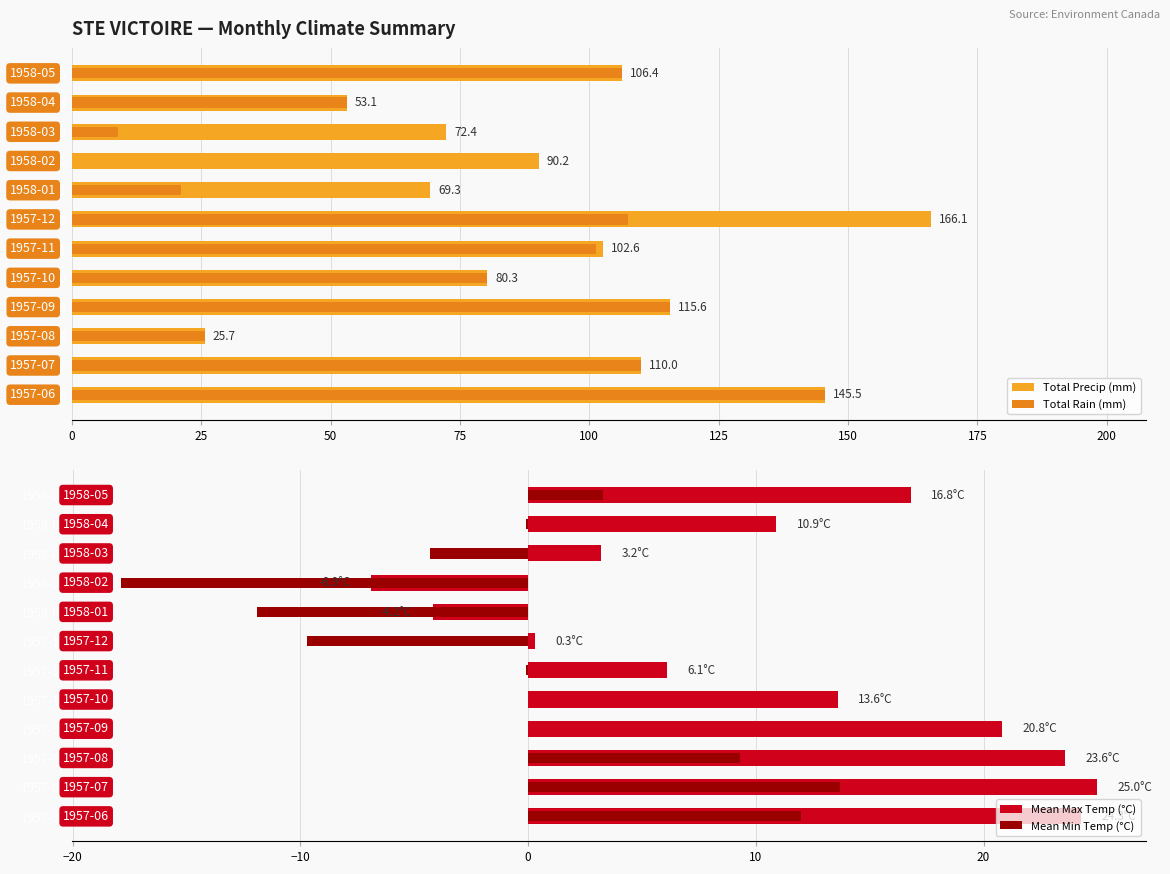

What is the lowest value of the Mean Min Temp (°C) series?

-17.9